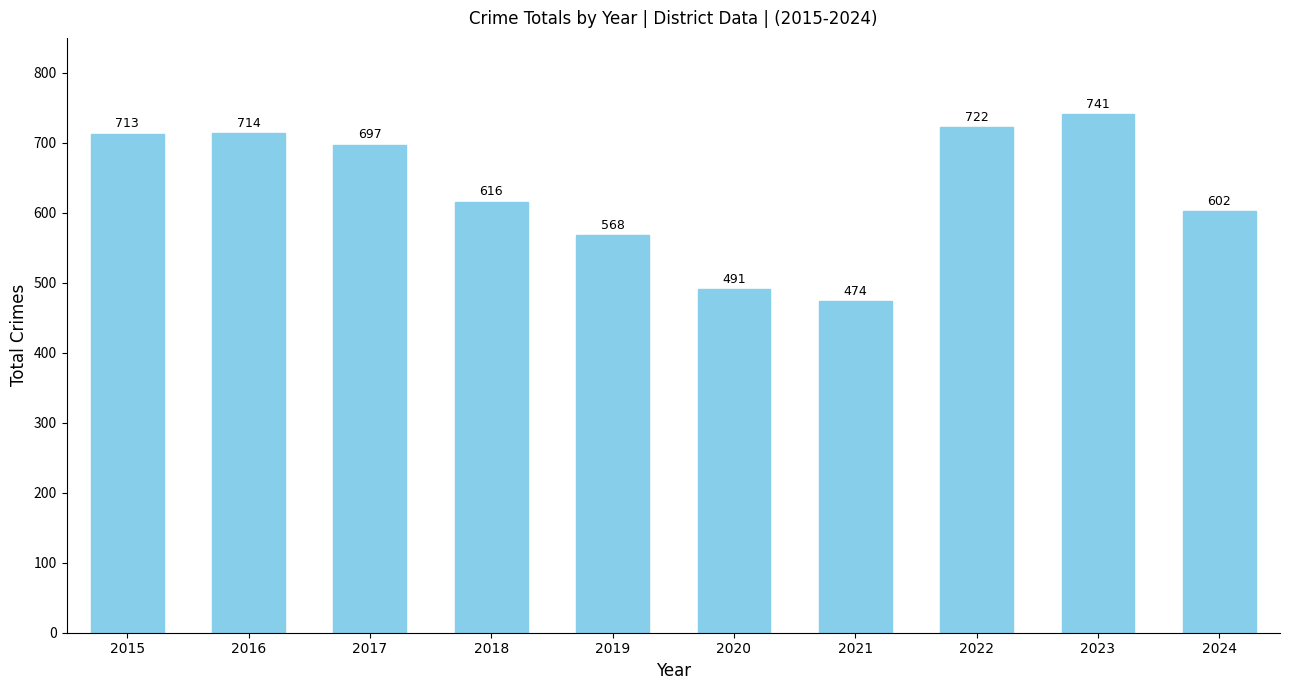

What is the average value?

634